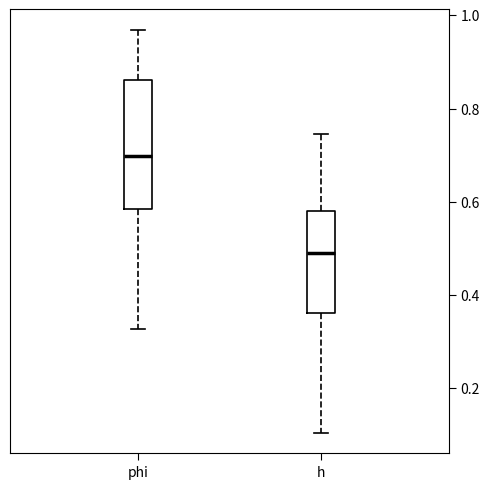

Which box has the lowest median line?

h